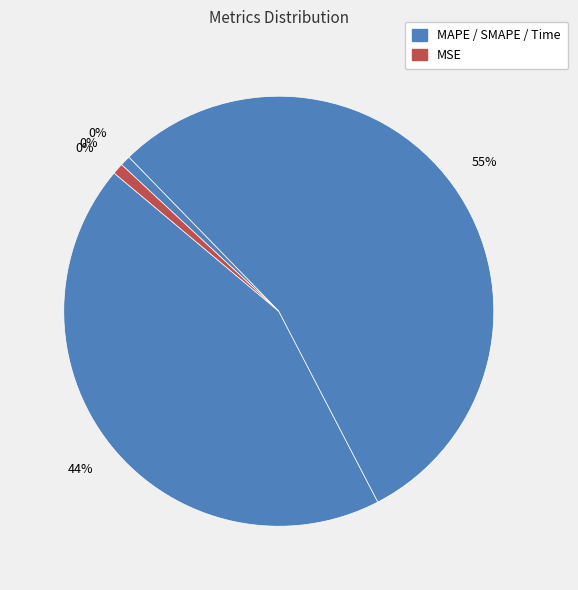

Which category has the smallest portion of the pie?

MSE